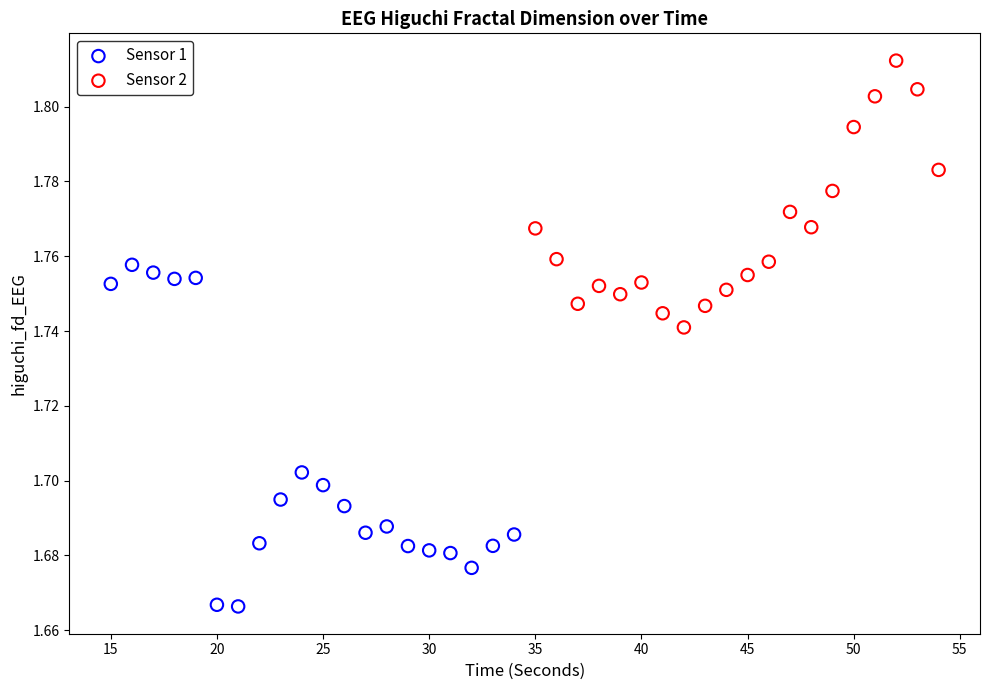

Which series has the largest Y range (max minus min)?

Sensor 1